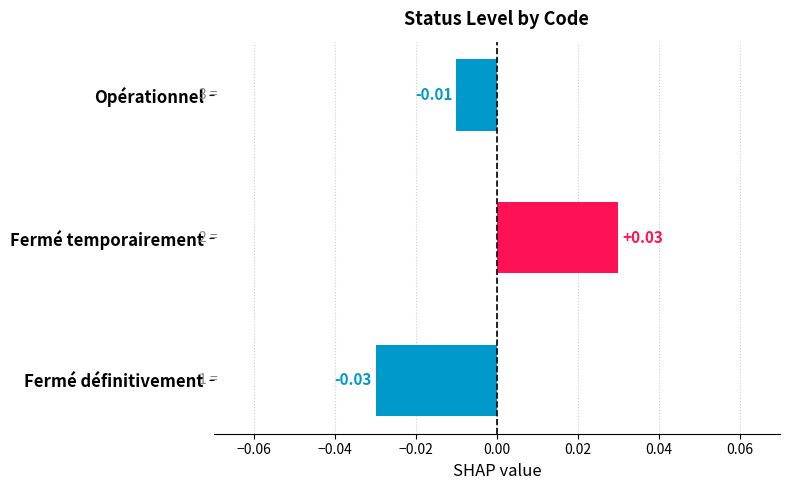

Between Fermé temporairement and Fermé définitivement, which is larger?

Fermé temporairement